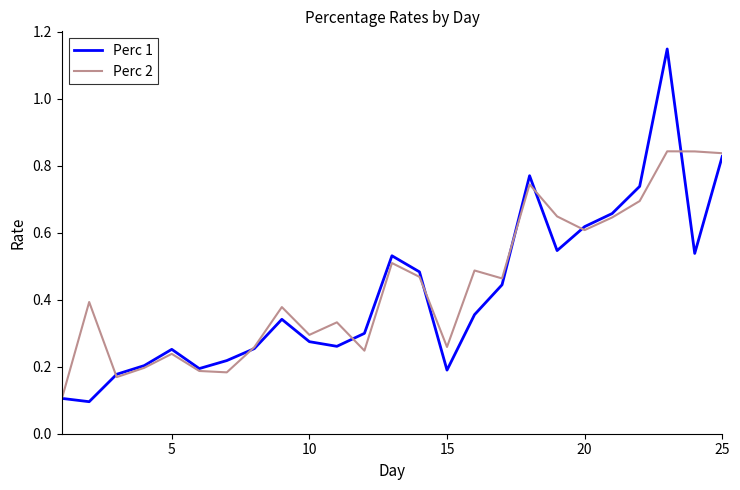

Which series has the largest range (max minus min)?

Perc 1